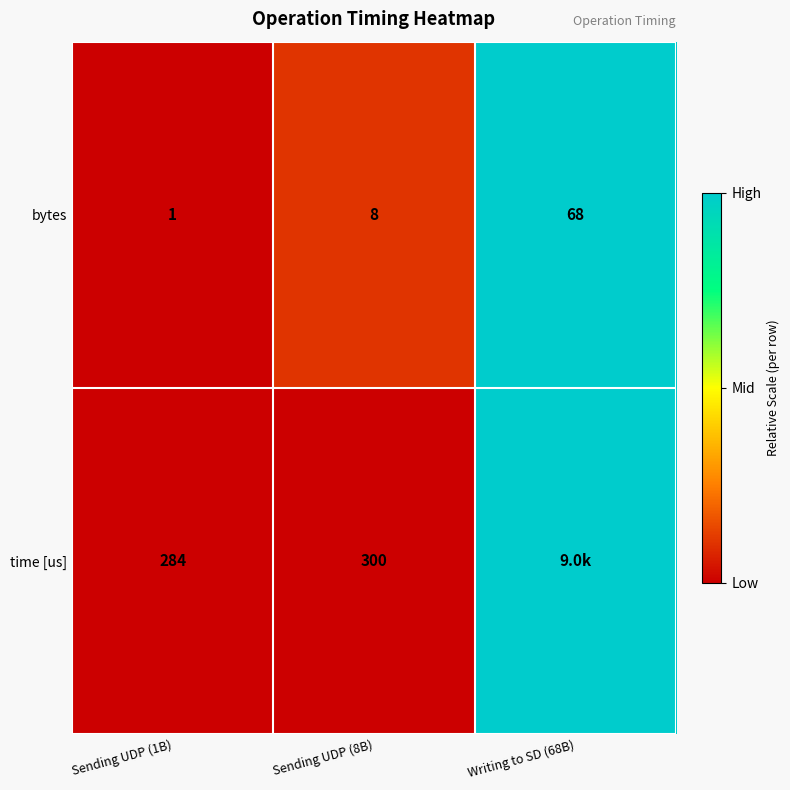

What is the difference between the maximum and minimum values in the bytes series?

67